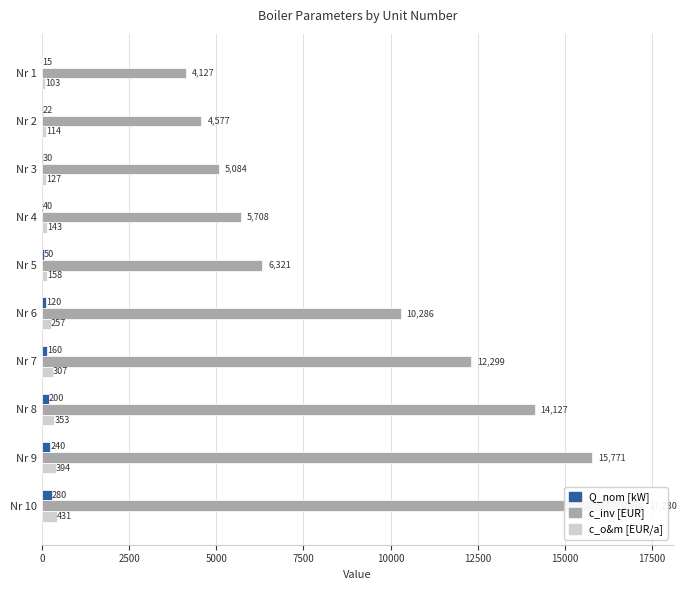

The value of c_o&m [EUR/a] at Nr 4 is 142.7. True or false?

True